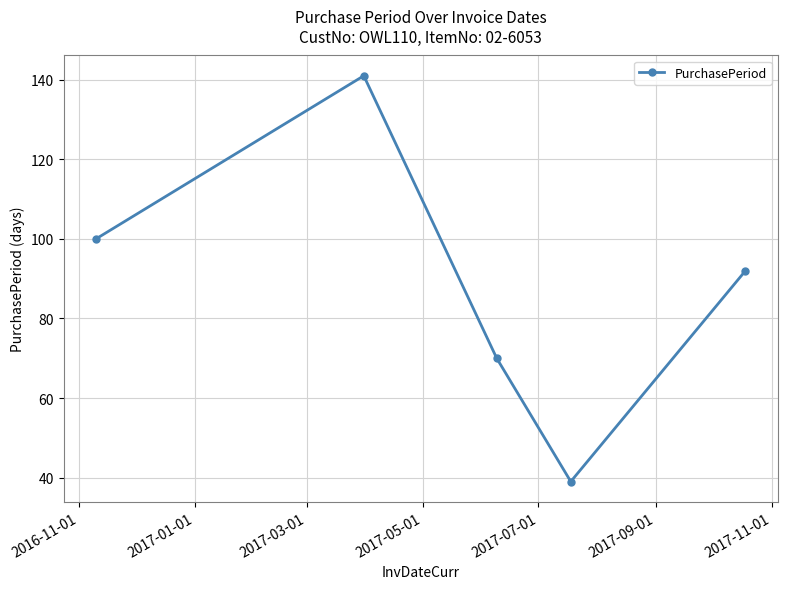

How many data points are less than 92?

2